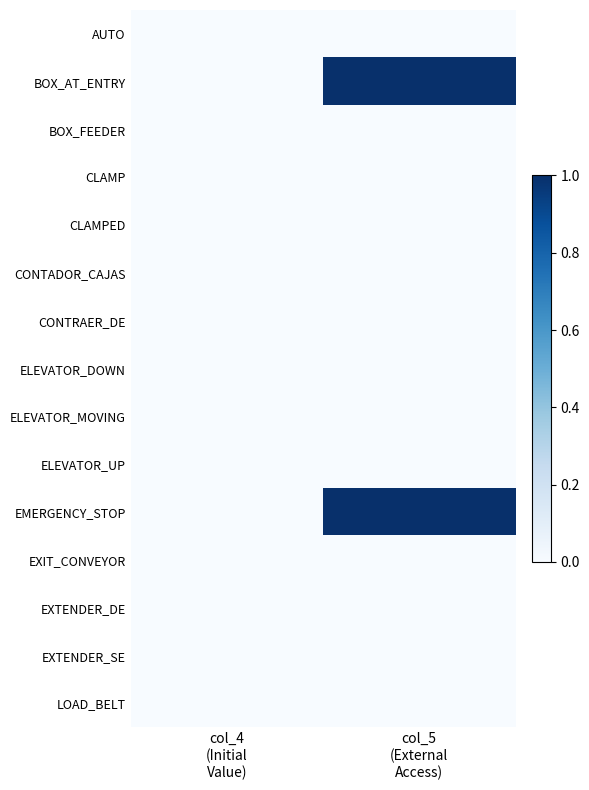

At col_4 (Initial Value), list the series in order from largest to smallest.

AUTO, BOX_AT_ENTRY, BOX_FEEDER, CLAMP, CLAMPED, CONTADOR_CAJAS, CONTRAER_DE, ELEVATOR_DOWN, ELEVATOR_MOVING, ELEVATOR_UP, EMERGENCY_STOP, EXIT_CONVEYOR, EXTENDER_DE, EXTENDER_SE, LOAD_BELT